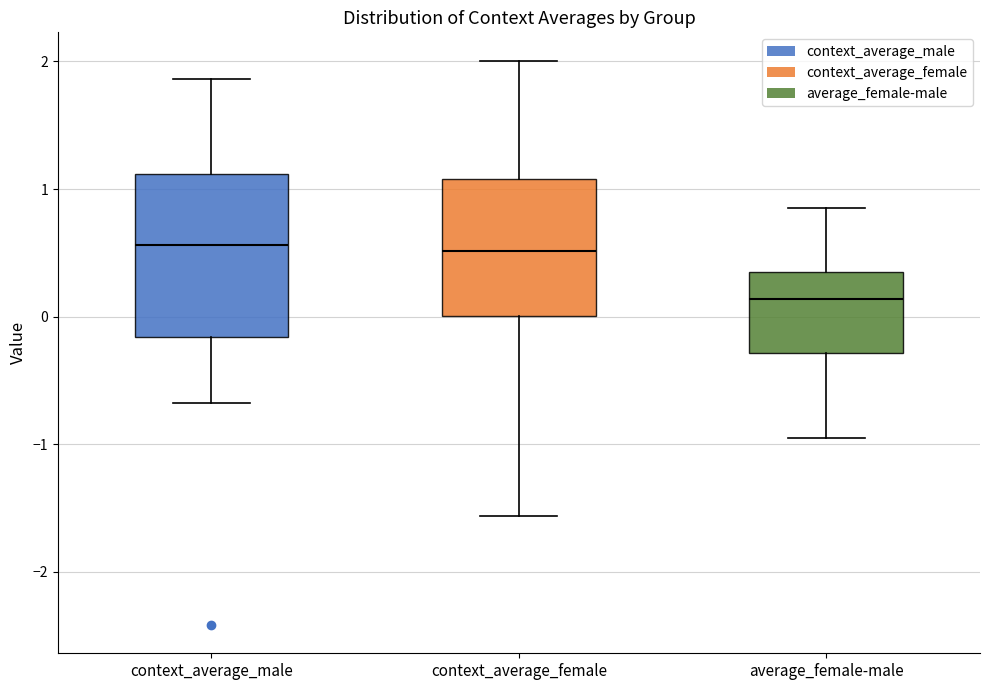

Where does the lower whisker of the box for context_average_female end on the y-axis? The values are not printed on the chart, so give them approximately, as read against the axis.

-1.6